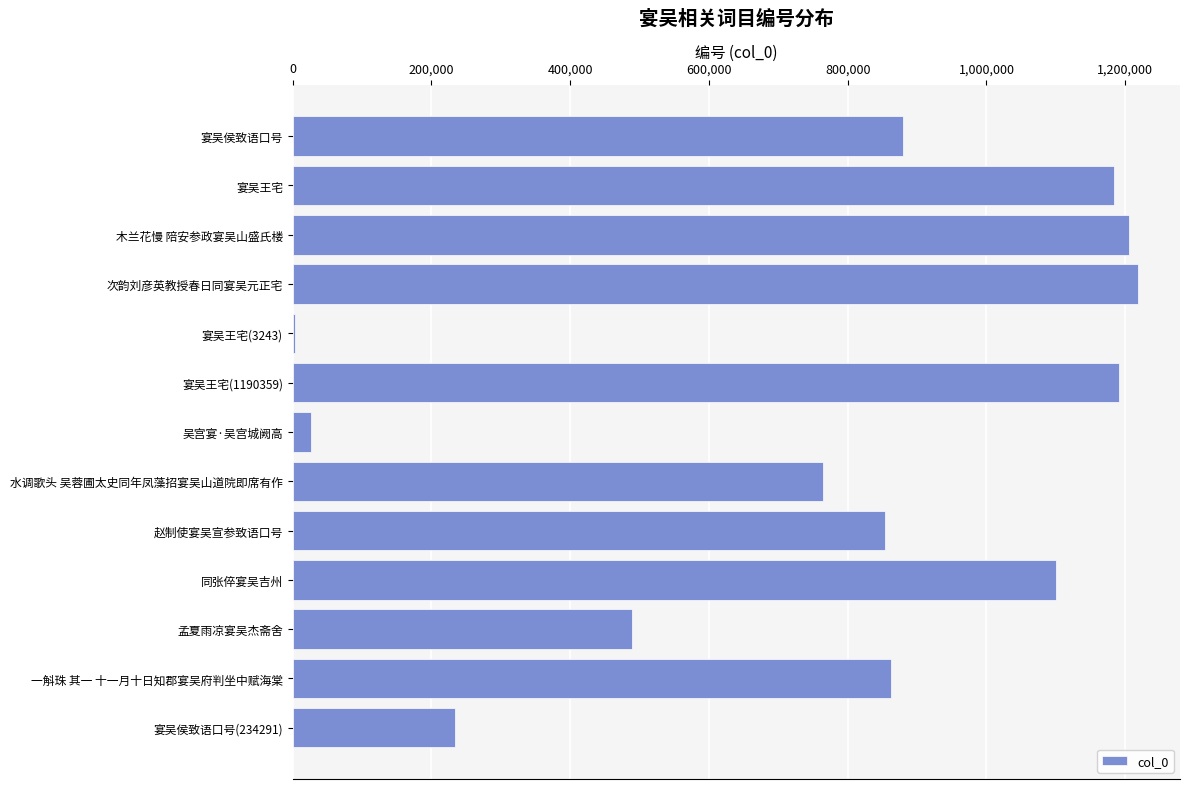

What is the sum of all values?

10010851